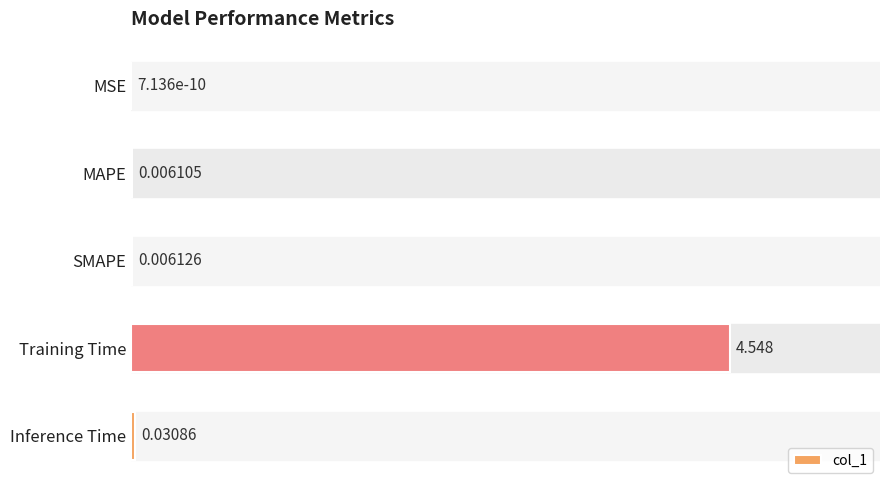

Which label corresponds to the largest value in the chart?

Training Time